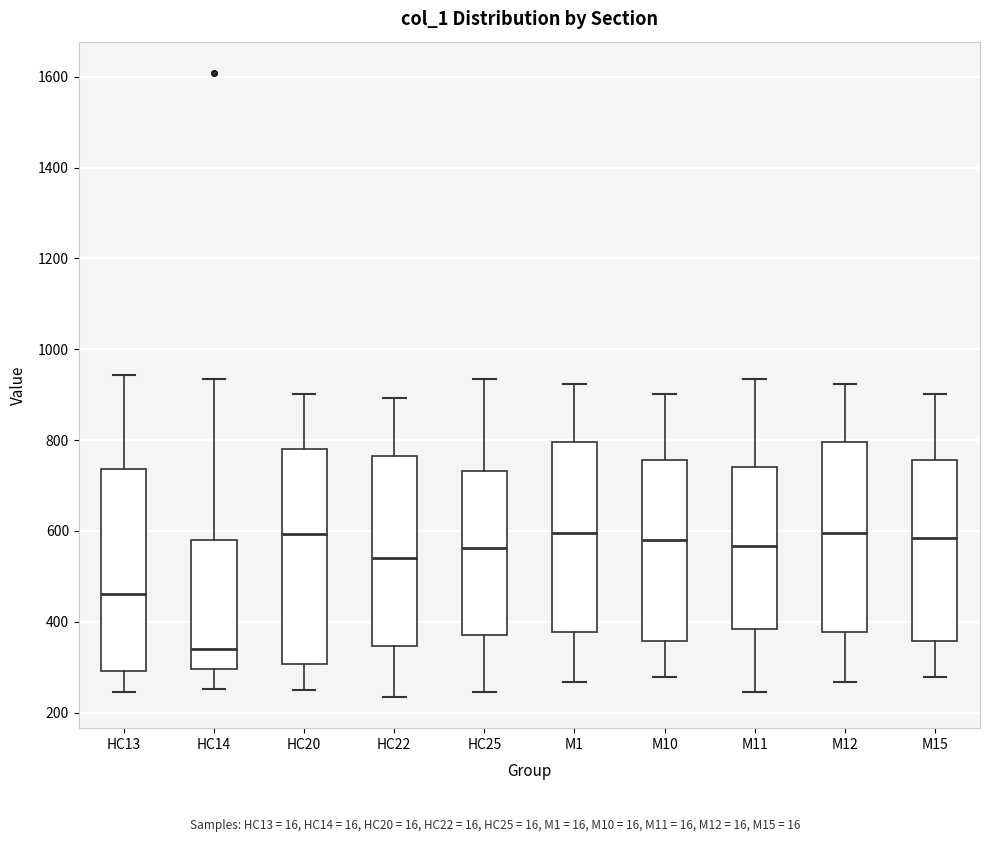

Which box's median line is the lowest?

HC14